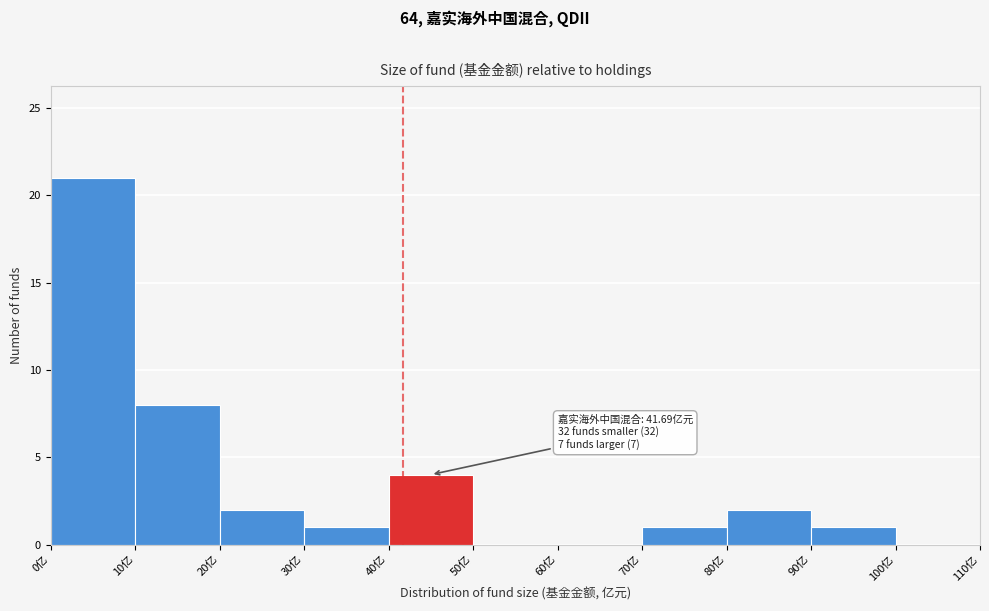

Which range on the x-axis has the tallest bar?

0 to 10